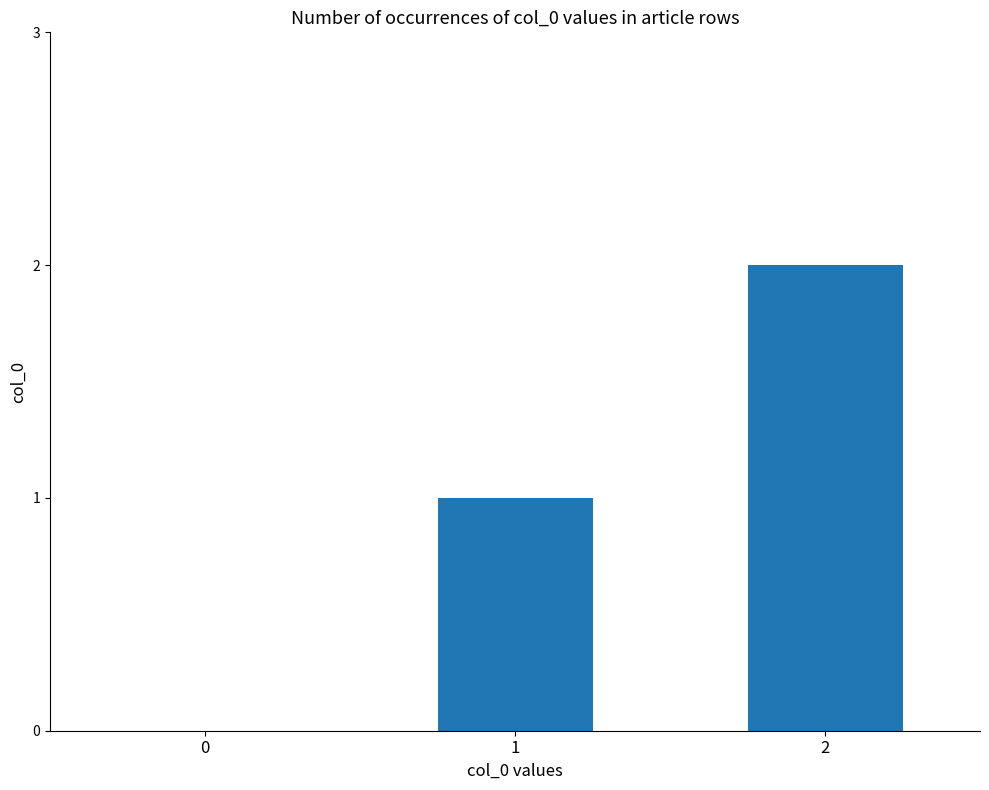

The chart shows a value of 1 at 1. True or false?

True